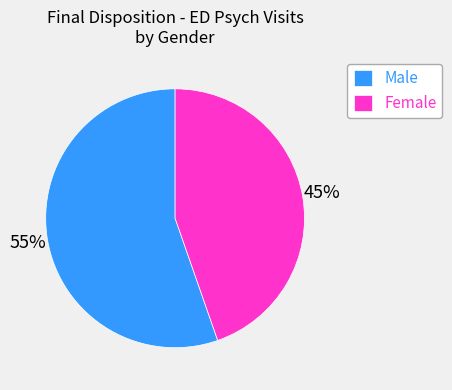

What is the largest slice in the pie chart?

Male